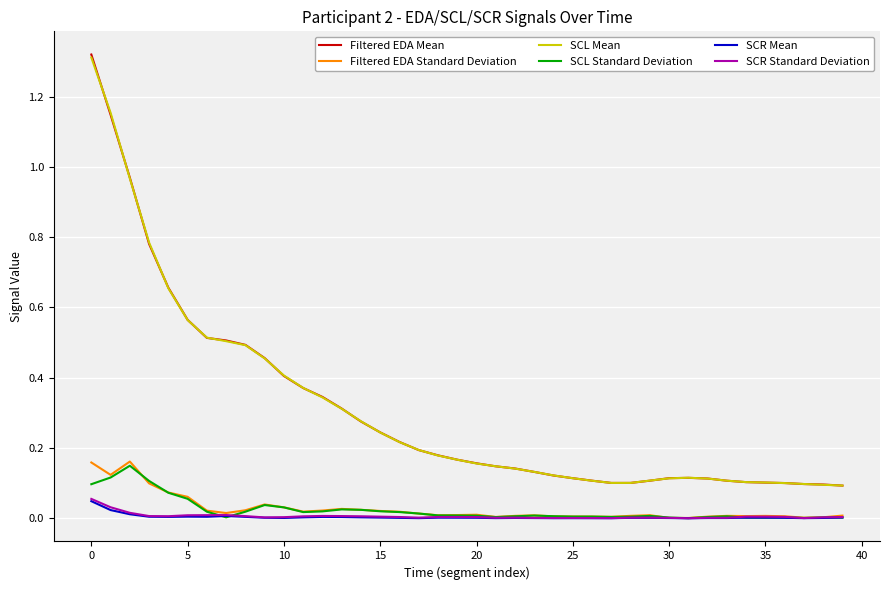

Which series has the widest spread of values?

Filtered EDA Mean